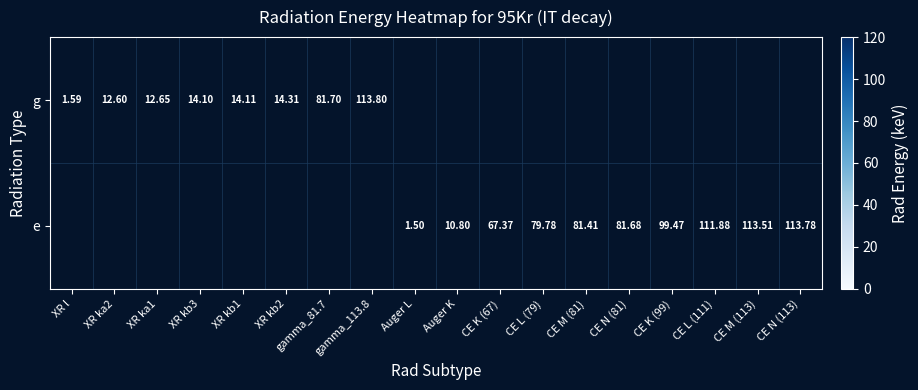

The e series shows 123.9 at CE L (79). True or false?

False